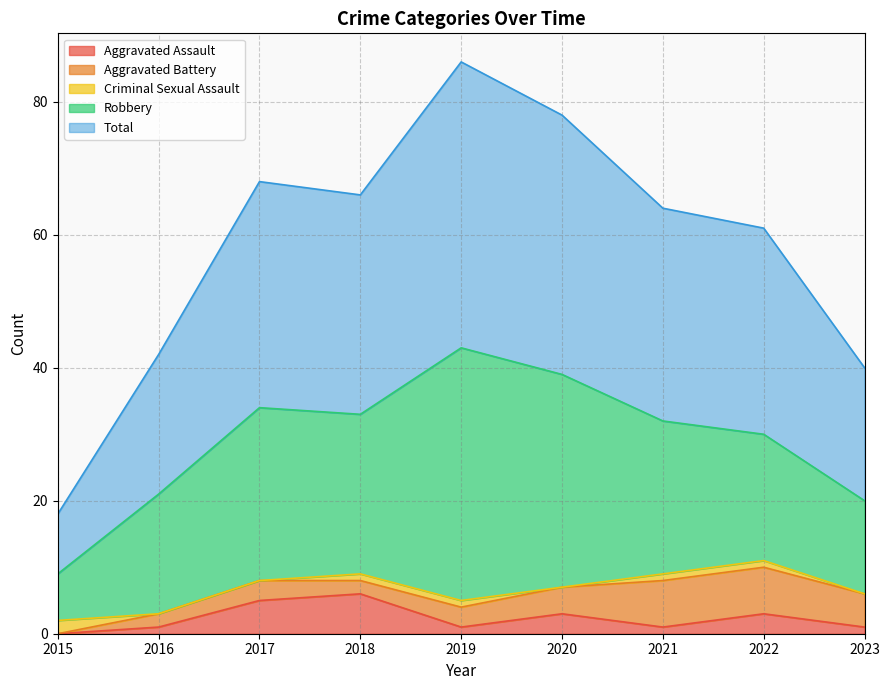

Reading right to left, transcribe all the data shown in this chart.

Aggravated Assault: 1	3	1	3	1	6	5	1	0
Aggravated Battery: 5	7	7	4	3	2	3	2	0
Criminal Sexual Assault: 0	1	1	0	1	1	0	0	2
Robbery: 14	19	23	32	38	24	26	18	7
Total: 20	31	32	39	43	33	34	21	9